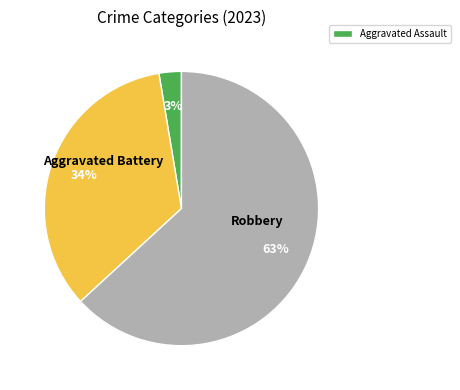

Is there a majority slice in this chart?

Yes